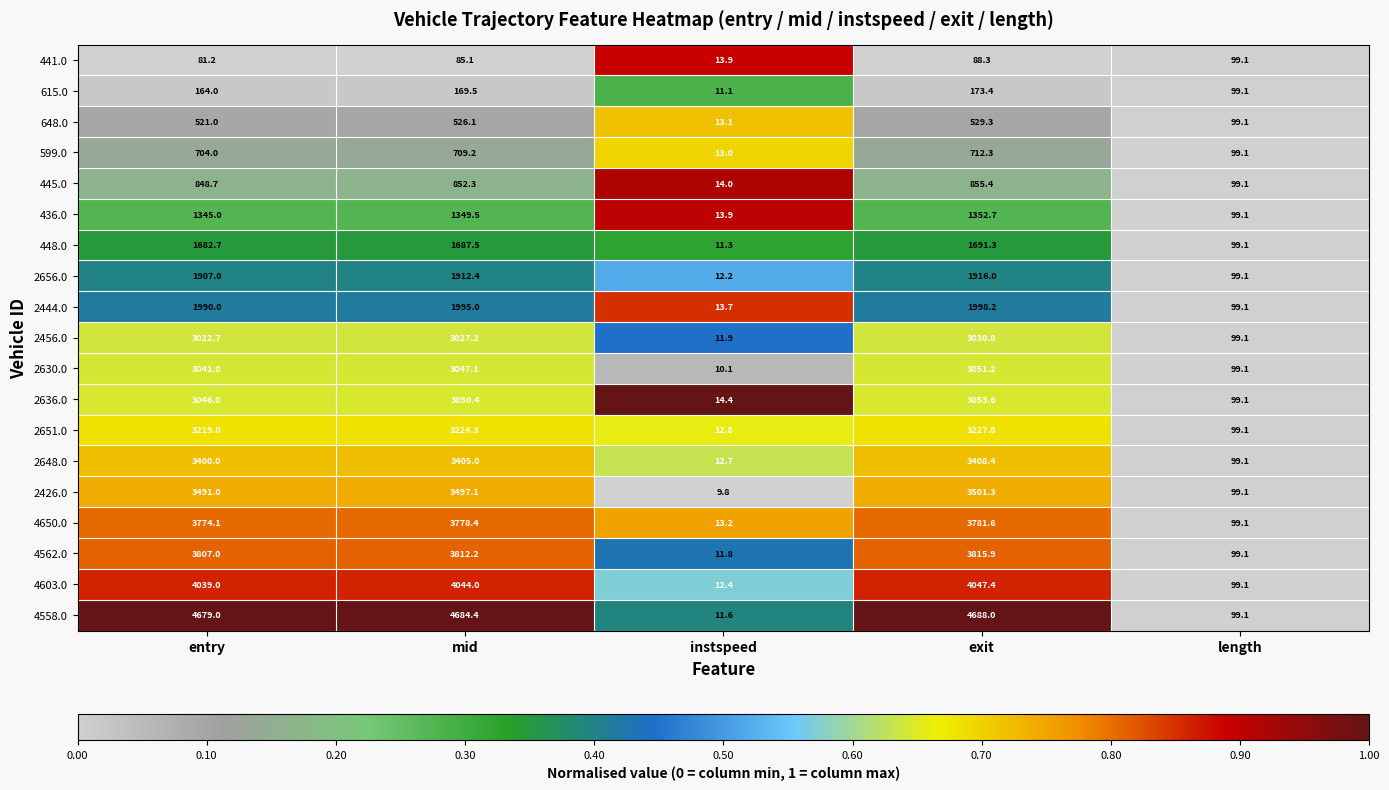

At which category is the sum across all series the highest?

exit